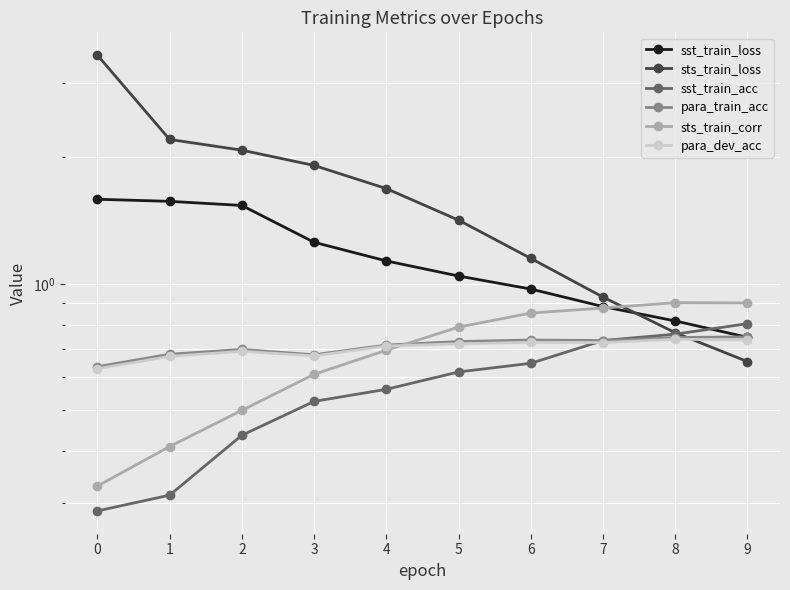

Reading left to right, what are all the values shown in this chart?

sst_train_loss: 1.6	1.6	1.5	1.3	1.1	1.0	1.0	0.9	0.8	0.7
sts_train_loss: 3.5	2.2	2.1	1.9	1.7	1.4	1.1	0.9	0.8	0.7
sst_train_acc: 0.3	0.3	0.4	0.5	0.6	0.6	0.6	0.7	0.8	0.8
para_train_acc: 0.6	0.7	0.7	0.7	0.7	0.7	0.7	0.7	0.7	0.7
sts_train_corr: 0.3	0.4	0.5	0.6	0.7	0.8	0.9	0.9	0.9	0.9
para_dev_acc: 0.6	0.7	0.7	0.7	0.7	0.7	0.7	0.7	0.7	0.7